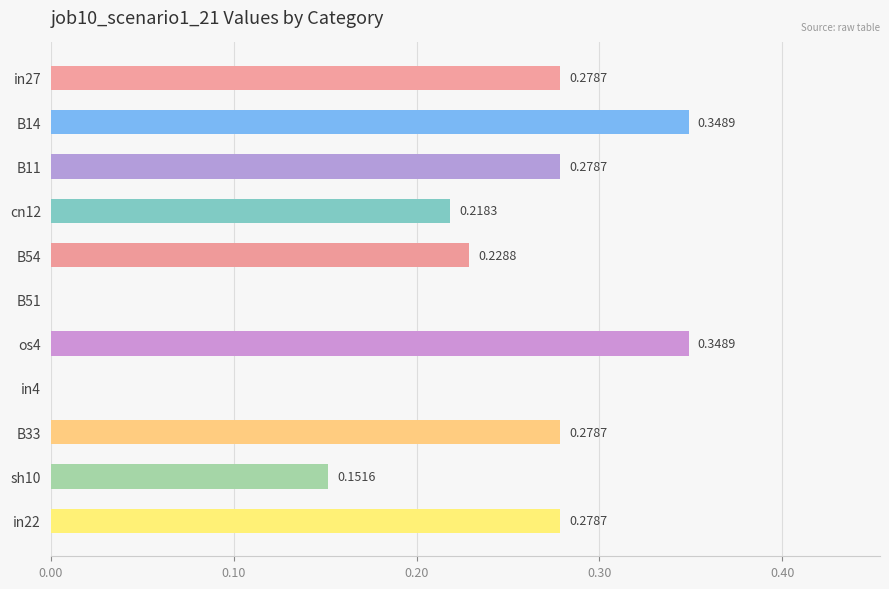

What is the sum of all values?

2.4